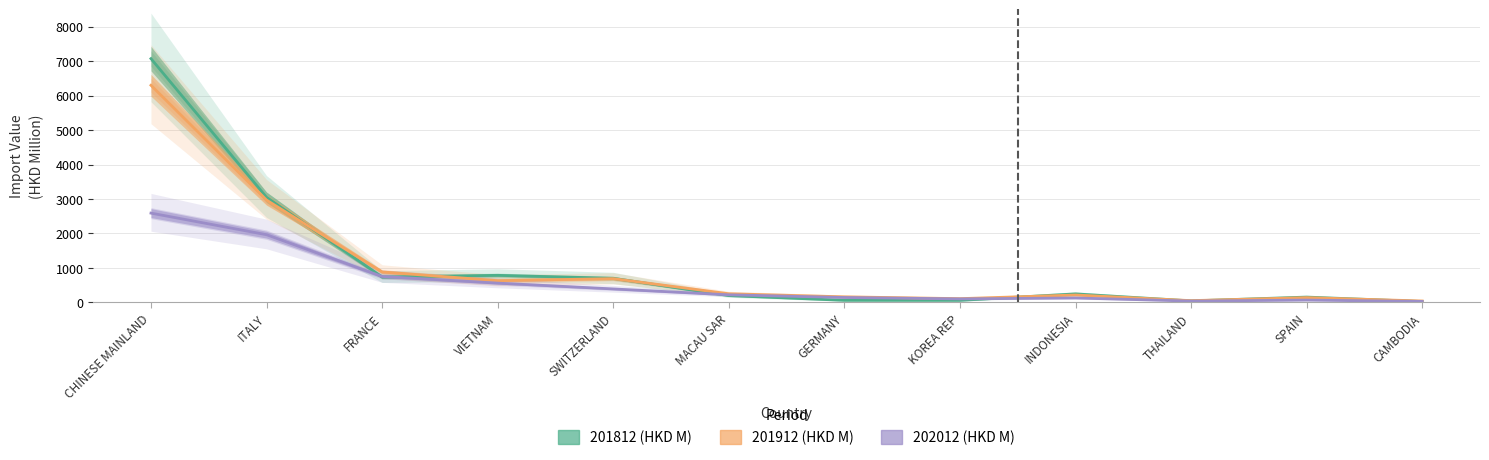

In 201812 (HKD M), how many points are lower than both neighbors (excluding endpoints)?

3